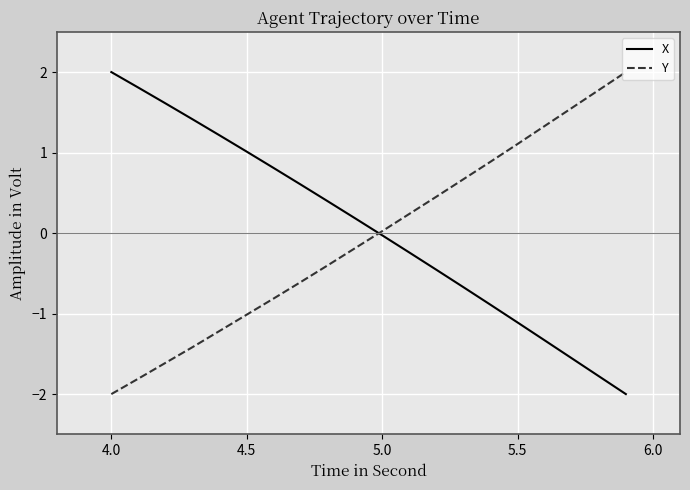

What is the highest value of the Y series?

2.0